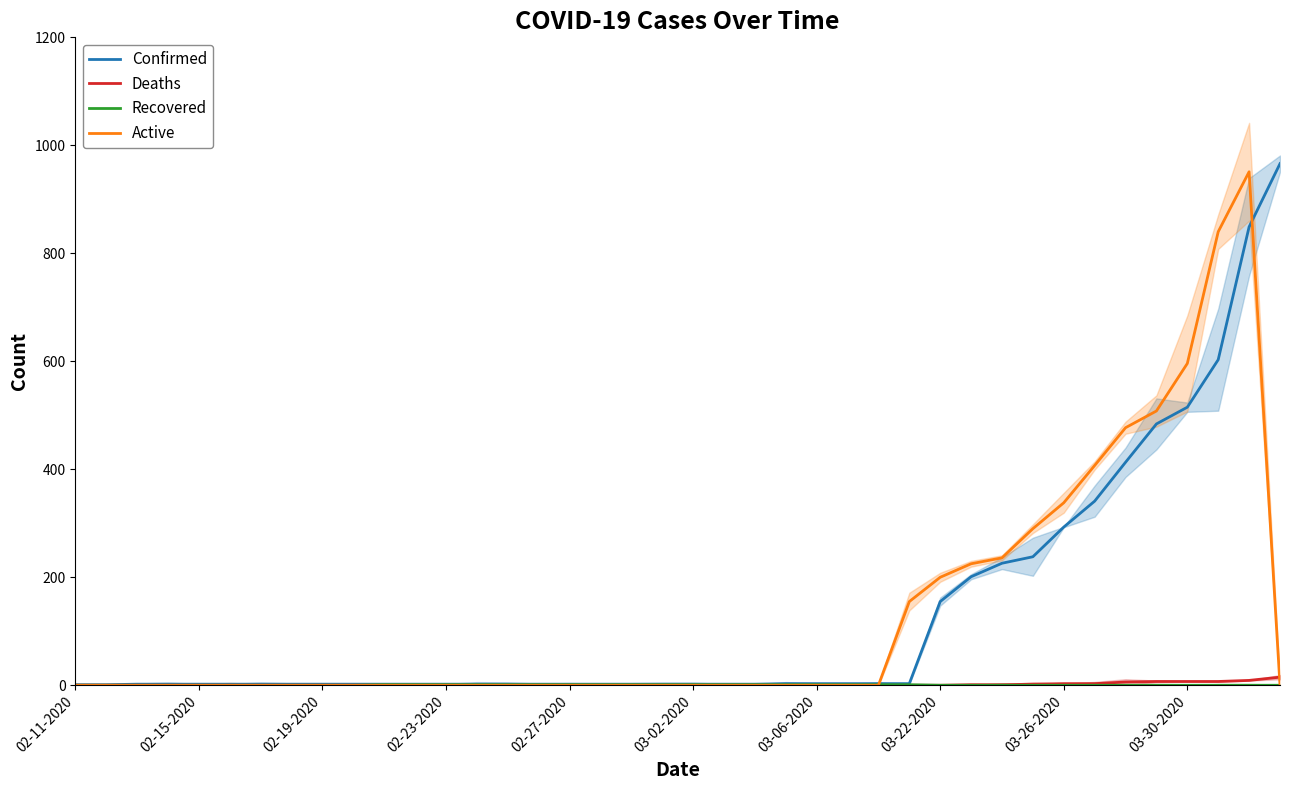

True or false: Recovered and Deaths intersect in this chart.

False